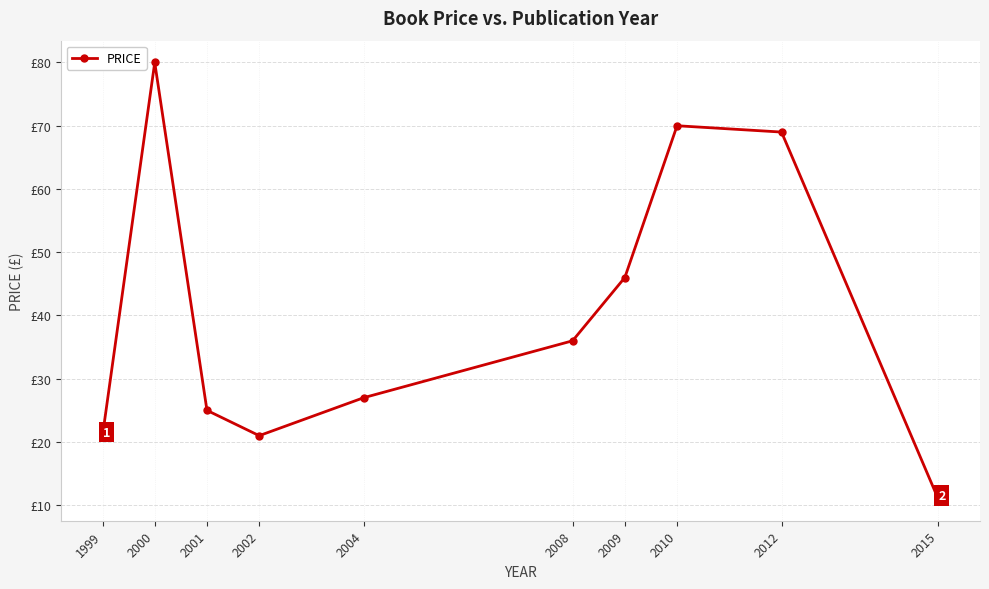

Does the chart have visible grid lines?

Yes